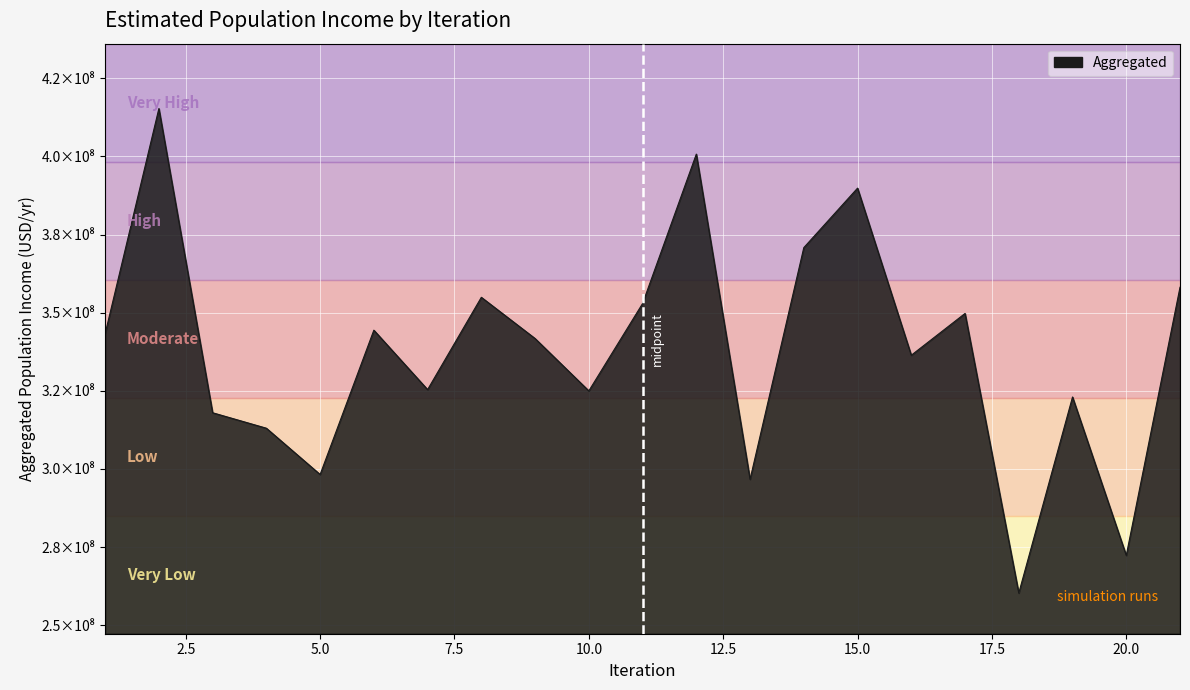

List the labels in order of value, smallest first.

18, 20, 13, 5, 4, 3, 19, 10, 7, 16, 9, 1, 6, 17, 11, 8, 21, 14, 15, 12, 2